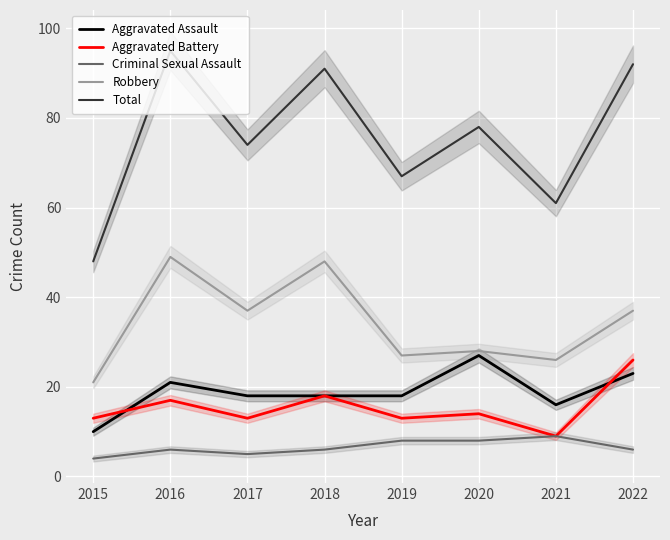

What is the sum of all Aggravated Assault values?

151